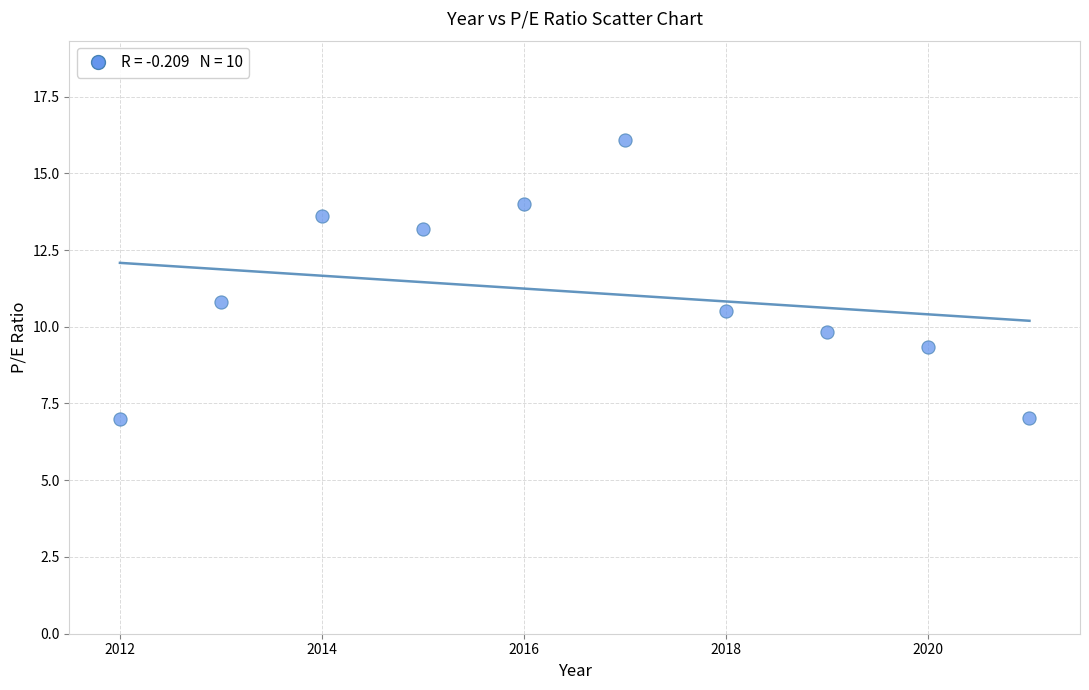

What is the average X value?

2016.5